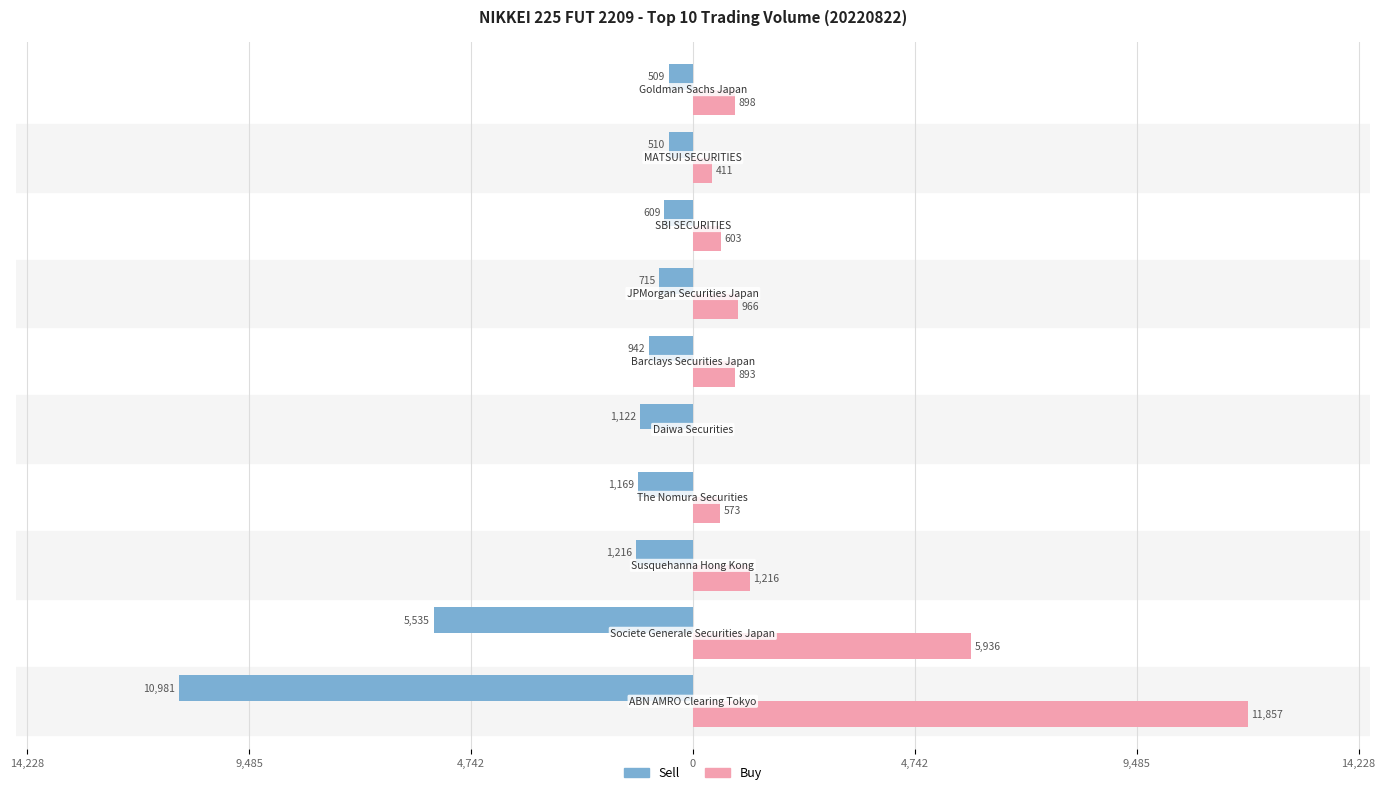

Reading right to left, extract all data points from this chart.

Sell: -509	-510	-609	-715	-942	-1122	-1169	-1216	-5535	-10981
Buy: 898	411	603	966	893	0	573	1216	5936	11857